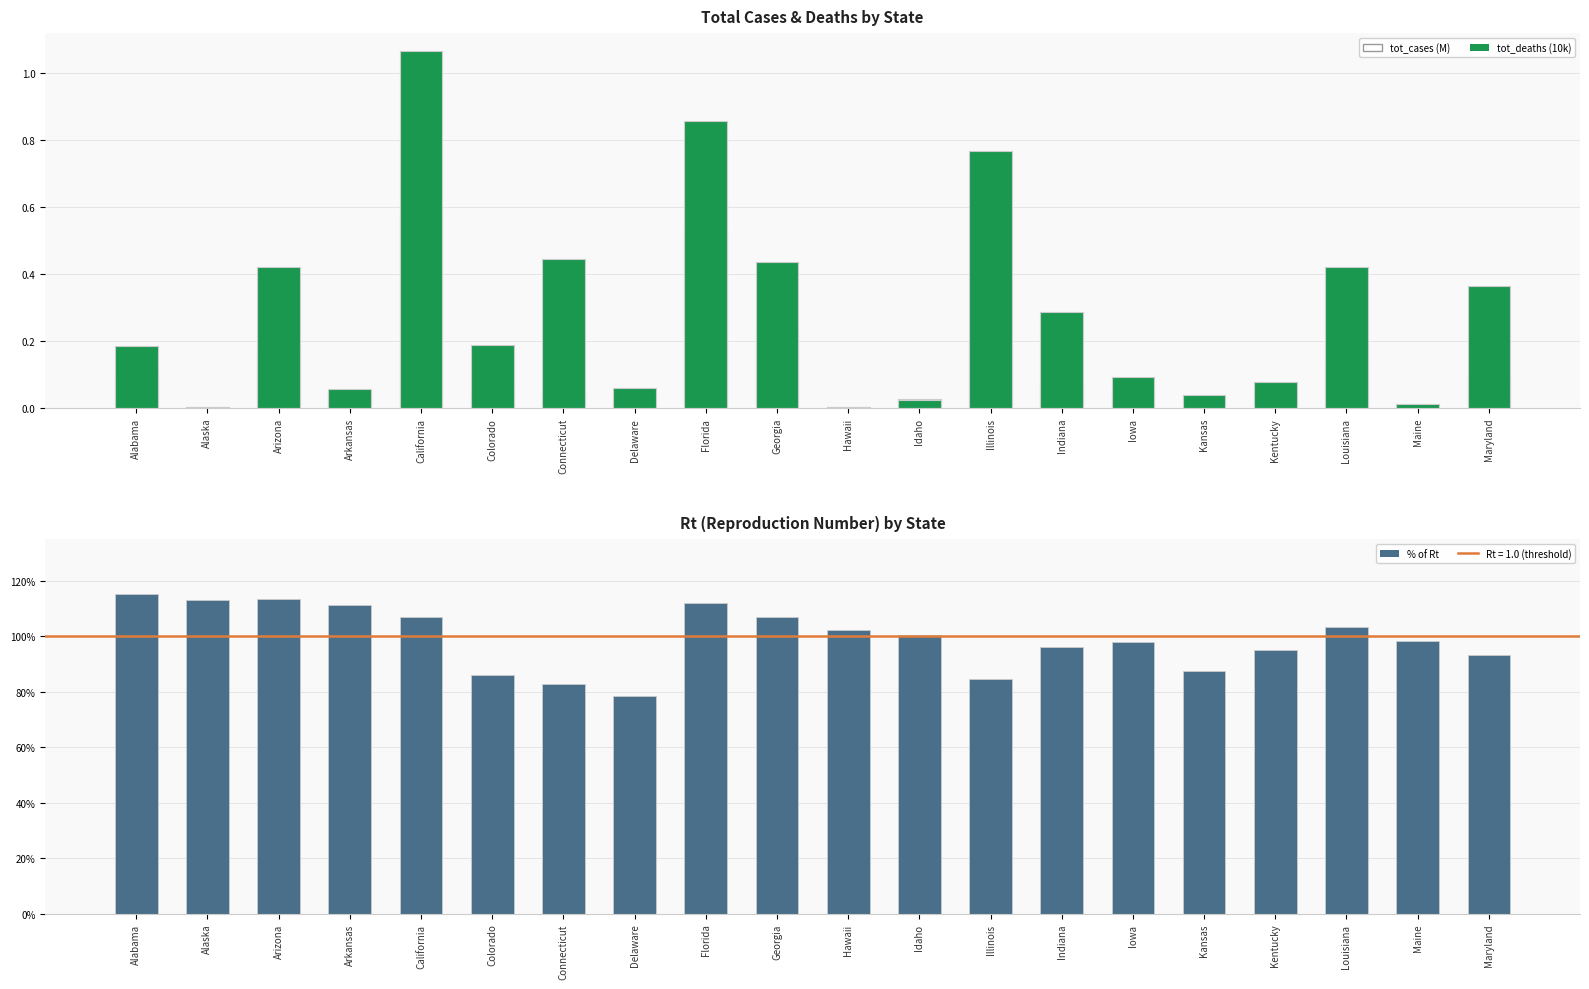

Is the value of tot_deaths (10k) at Louisiana greater than the value of rt at Arkansas?

No